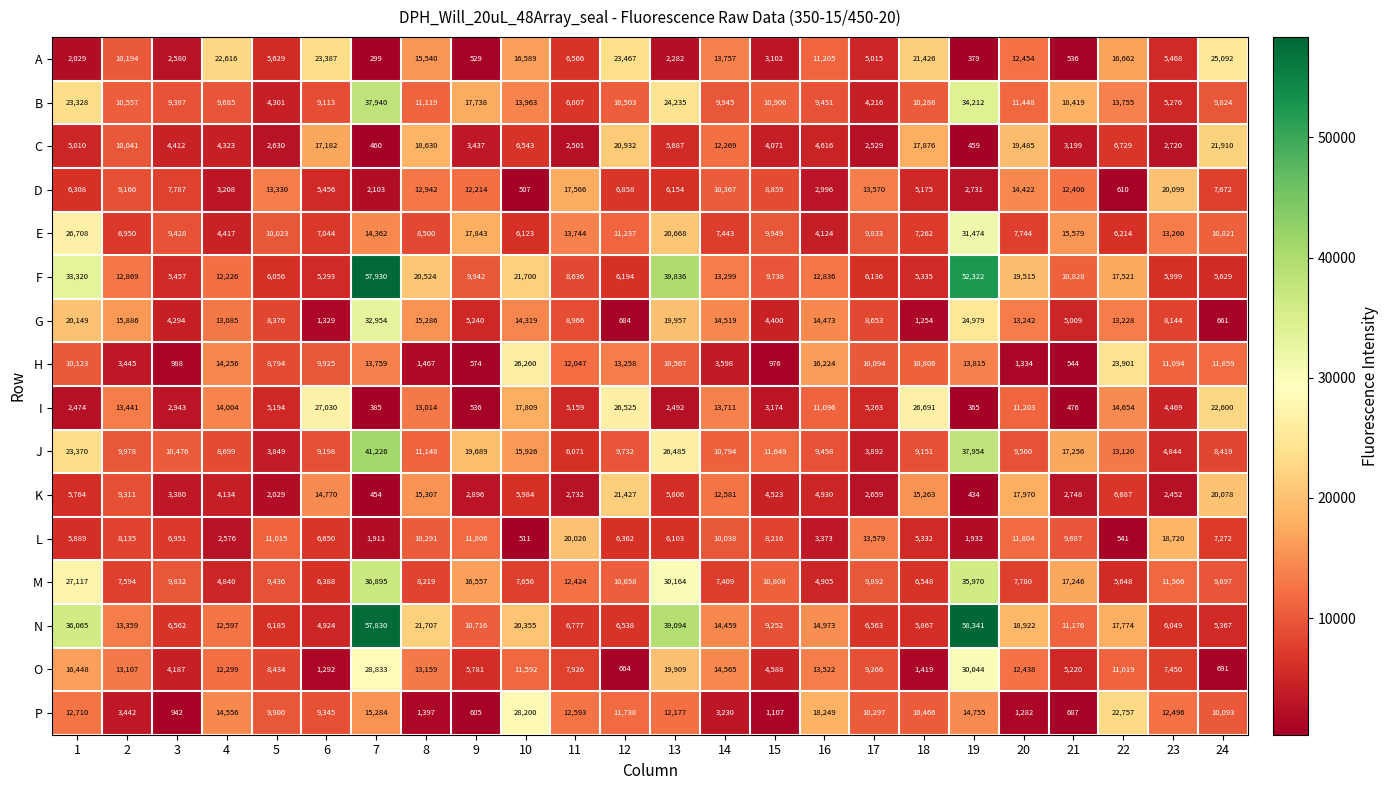

Which category has the highest value in the L series?

11